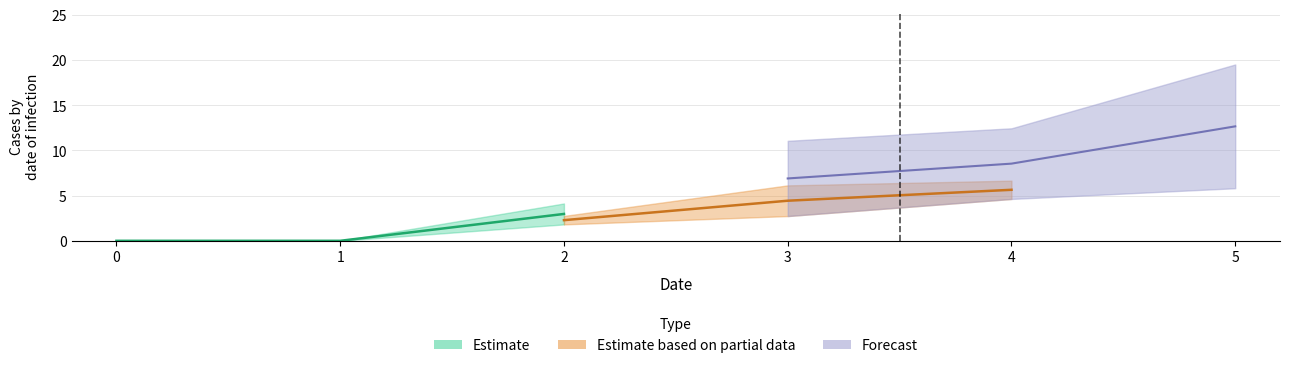

At which label does 2 first exceed 2?

3